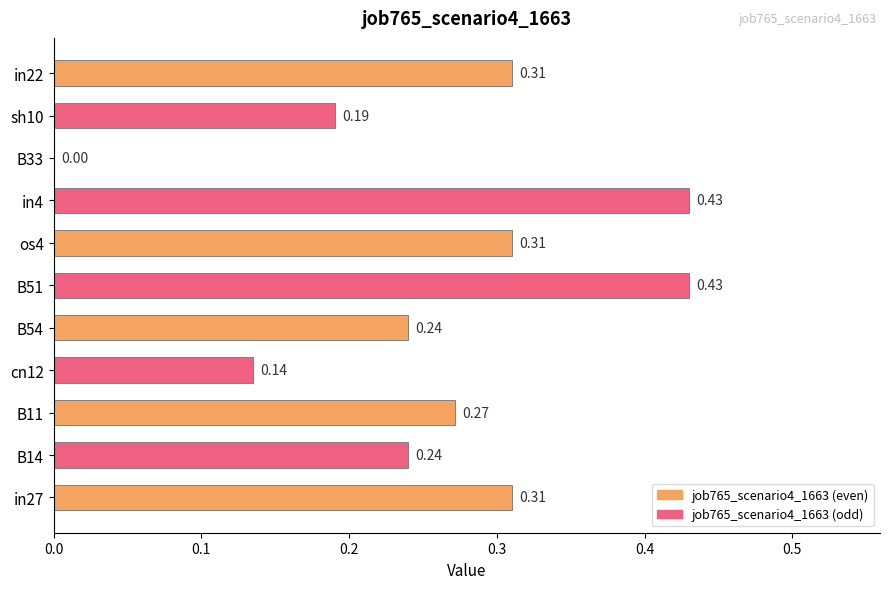

What is the change in value from B14 to os4?

+0.1